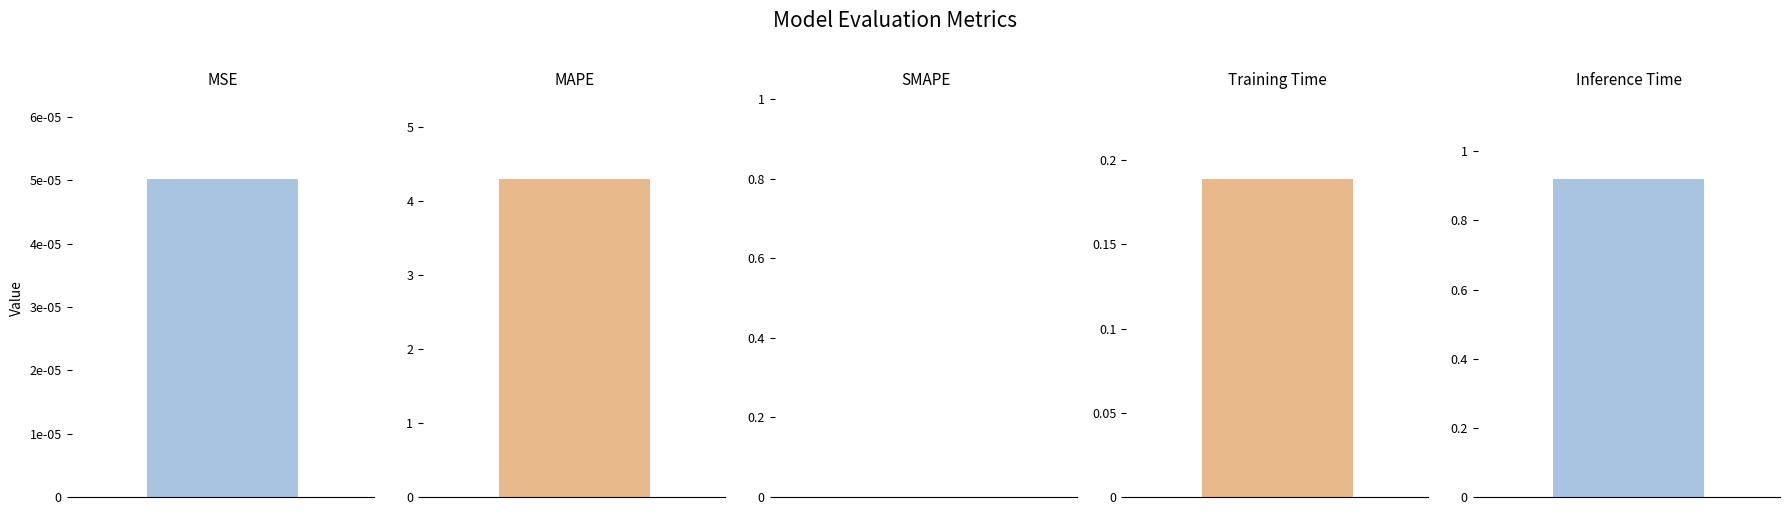

What is the sum of the values at Inference Time and Training Time?

1.1